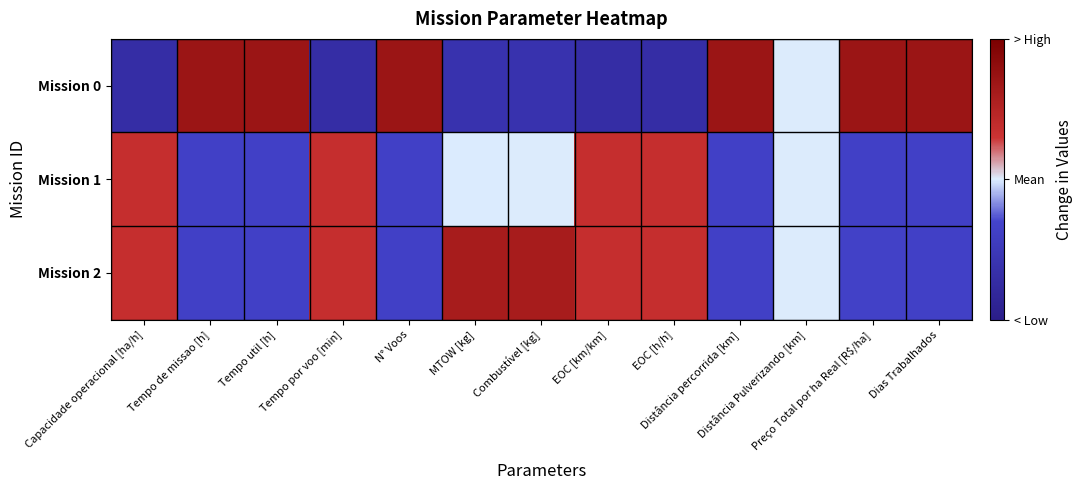

Which series has the largest total across all categories?

Mission 2